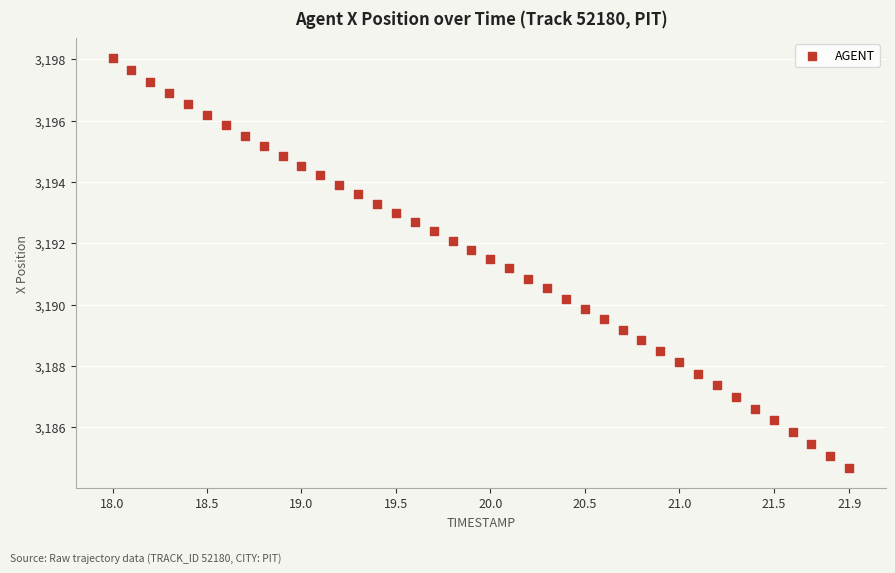

What is the range of X values (max minus min)?

3.9